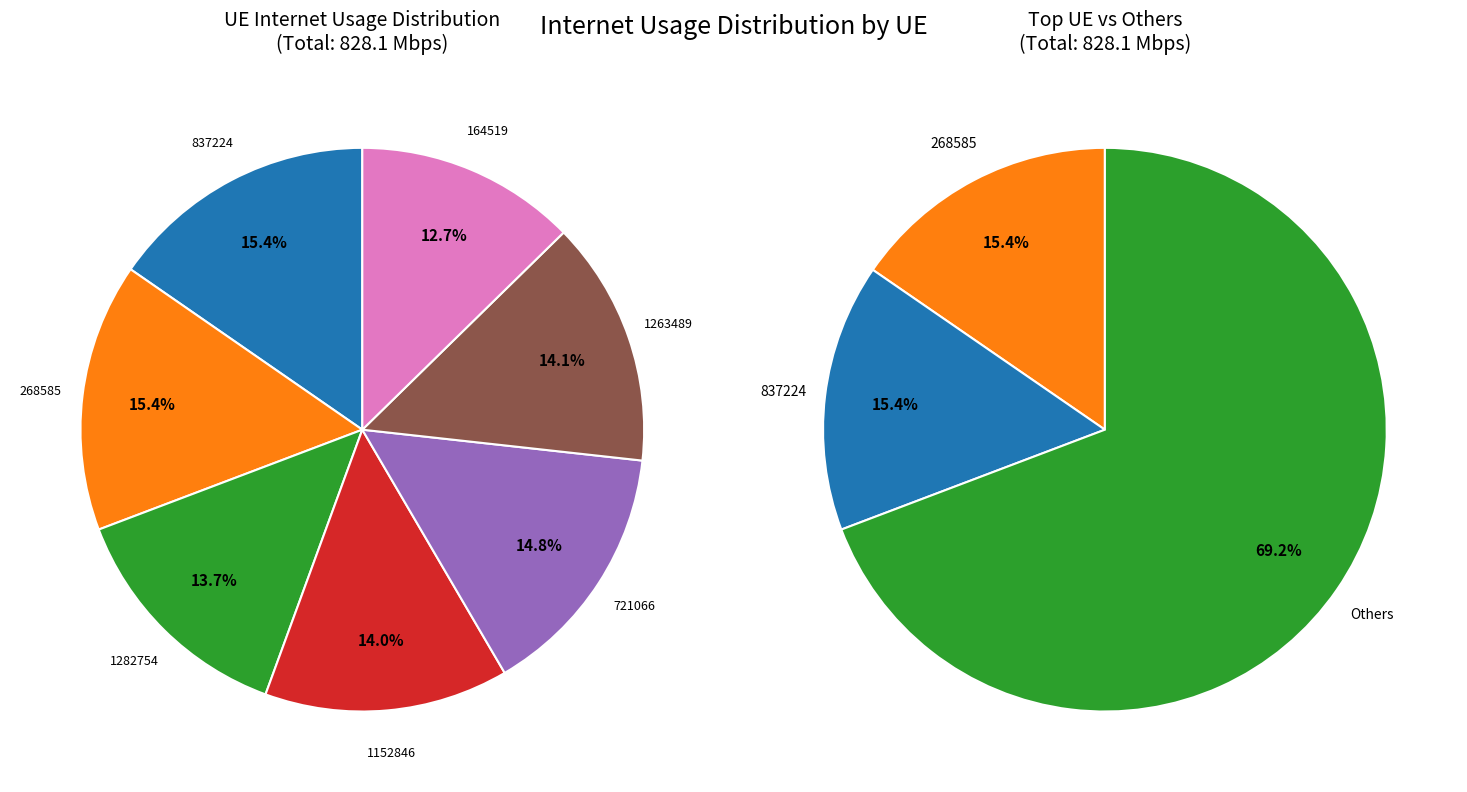

Rank the categories by value from lowest to highest.

164519, 1282754, 1152846, 1263489, 721066, 837224, 268585